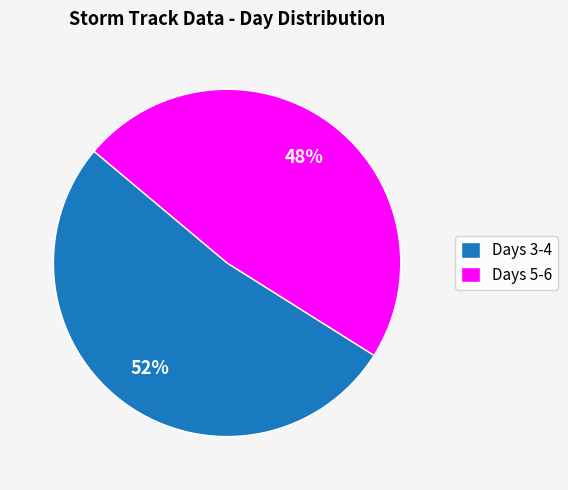

Which has a higher value, Days 3-4 or Days 5-6?

Days 3-4